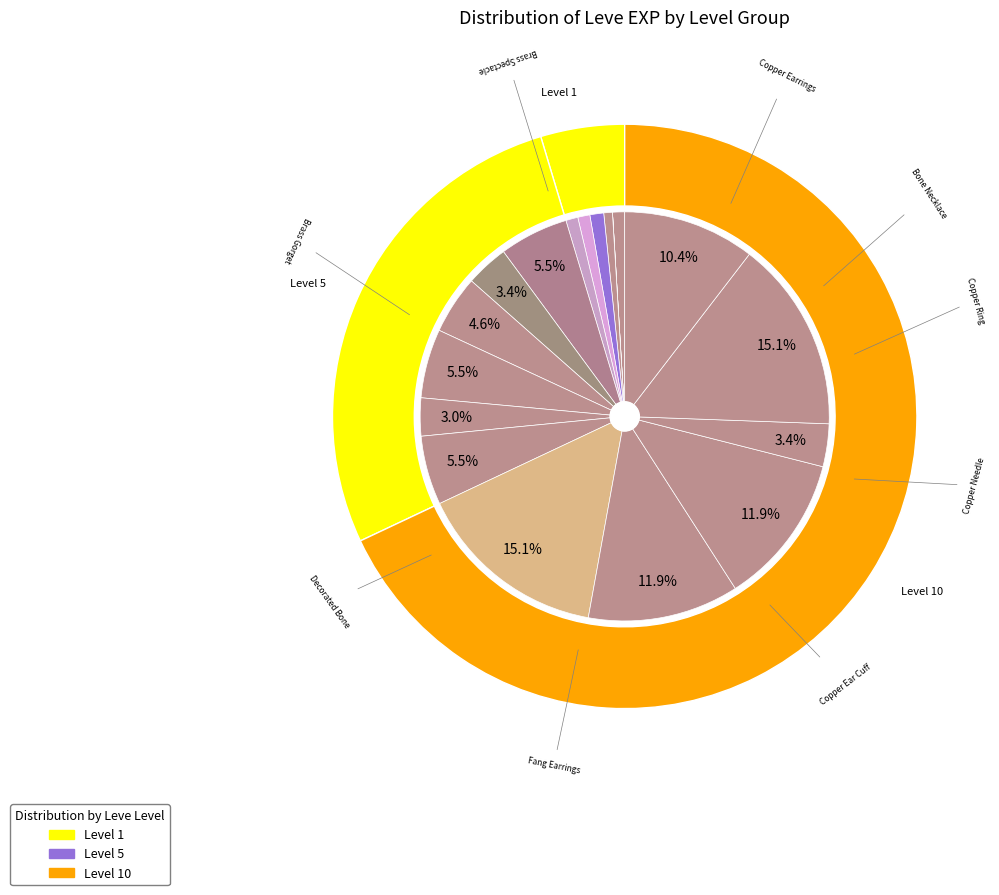

The Ramhorn Claws slice represents 3% of the pie. True or false?

True